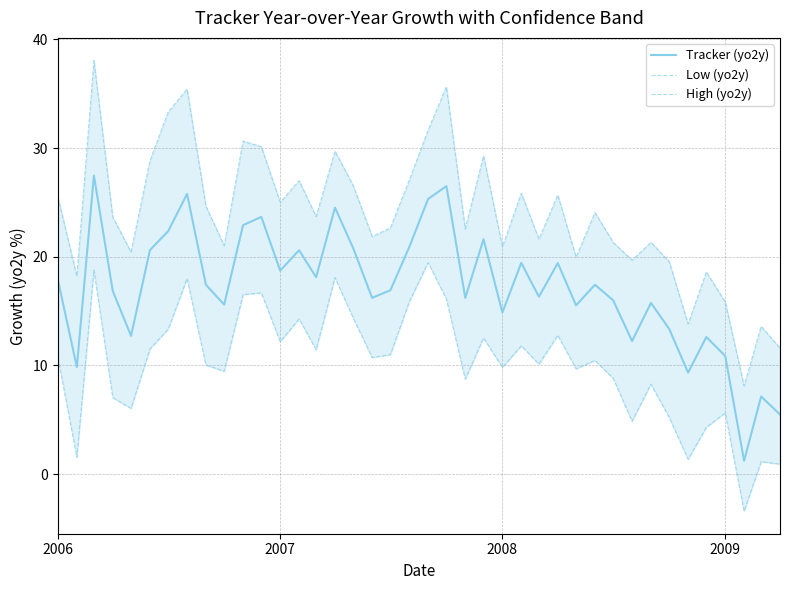

What is the lowest value of the Tracker (yo2y) series?

1.2